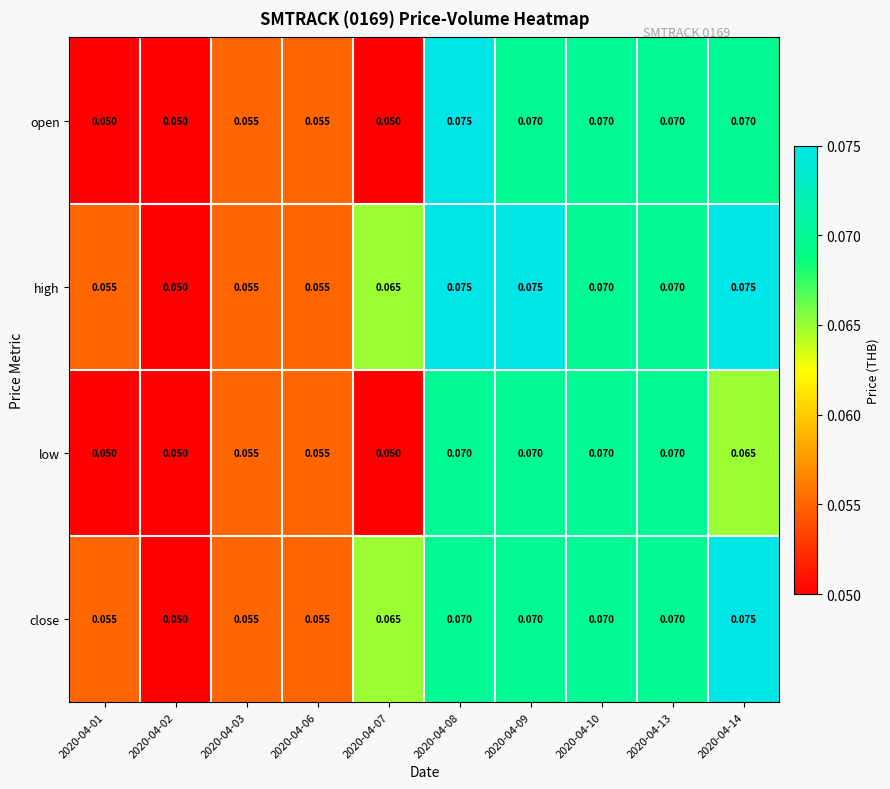

Is the value of high at 2020-04-13 greater than the value of open at 2020-04-02?

Yes